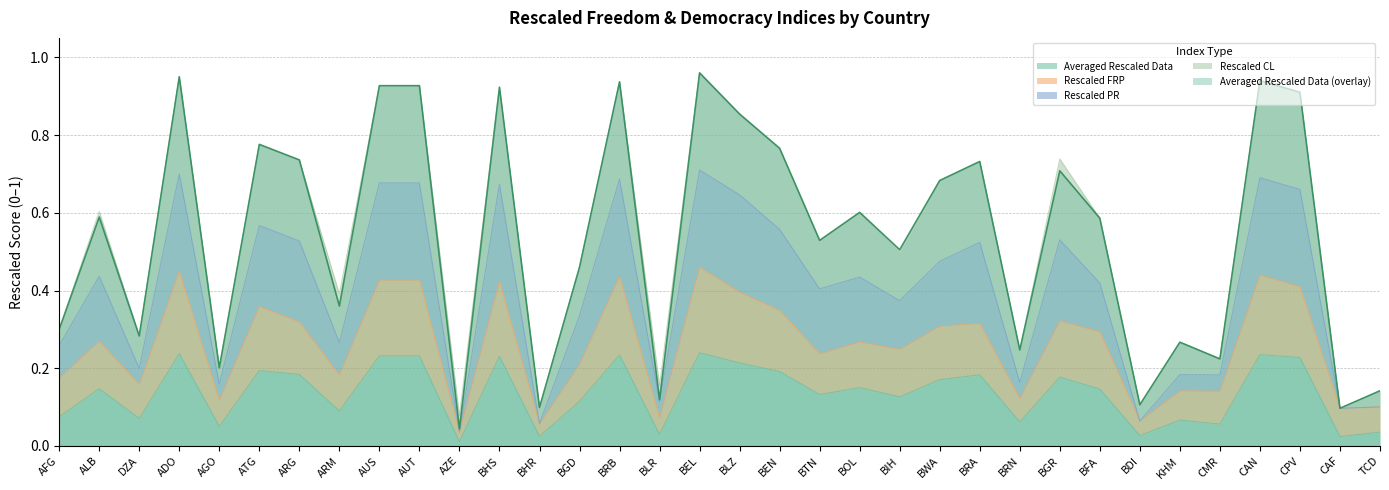

The value of Averaged Rescaled Data (overlay) at BIH is 0.5. True or false?

True